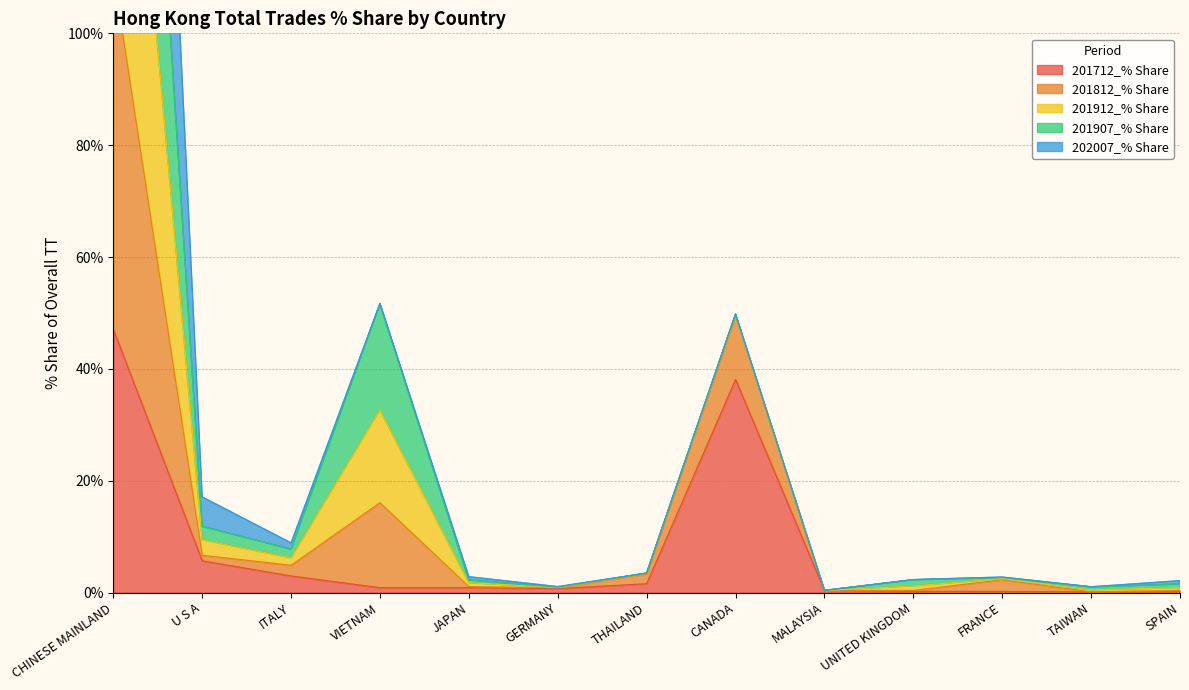

Which category has the highest value in the 201712_% Share series?

CHINESE MAINLAND